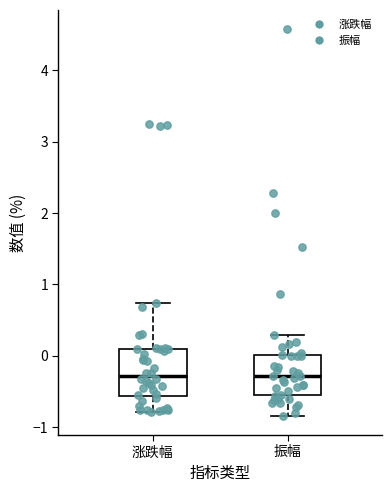

Reading left to right, read every box against the y-axis: the position of its median line, the range the box covers, and the ends of its whiskers. The values are not printed on the chart, so give them approximately, as read against the axis.

涨跌幅: median -0.3, box -0.6 to 0.1, whiskers -0.8 to 0.7
振幅: median -0.3, box -0.6 to 0.0, whiskers -0.8 to 0.3